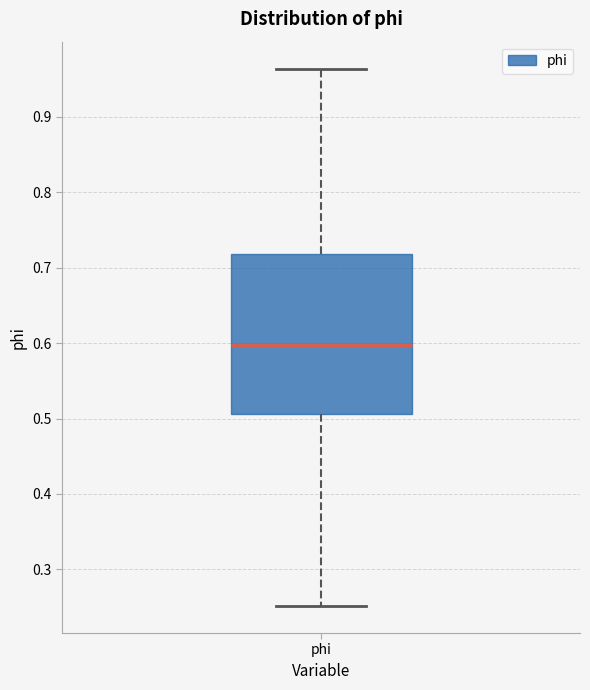

Where does the median line of the box for phi sit on the y-axis? The values are not printed on the chart, so give them approximately, as read against the axis.

0.60